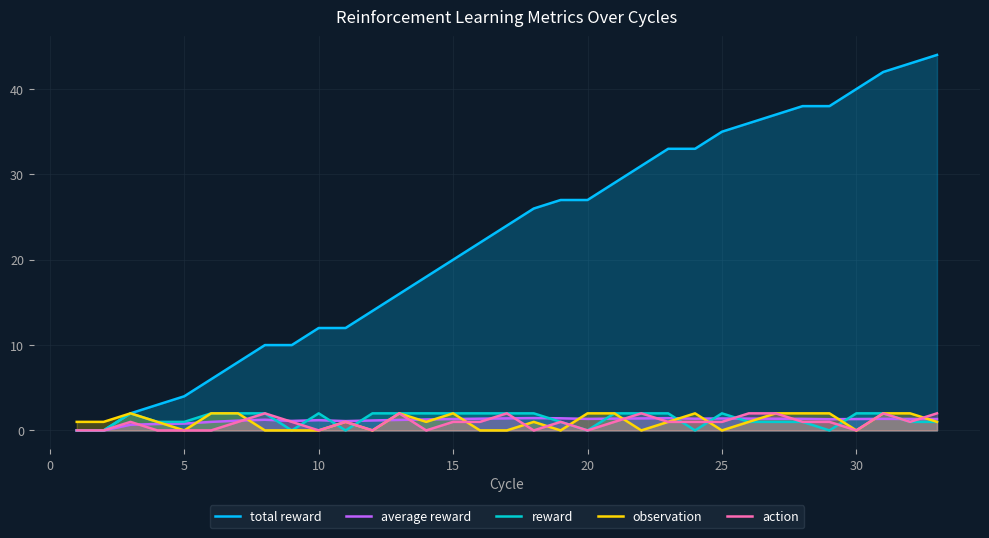

What is the maximum value for reward?

2.0